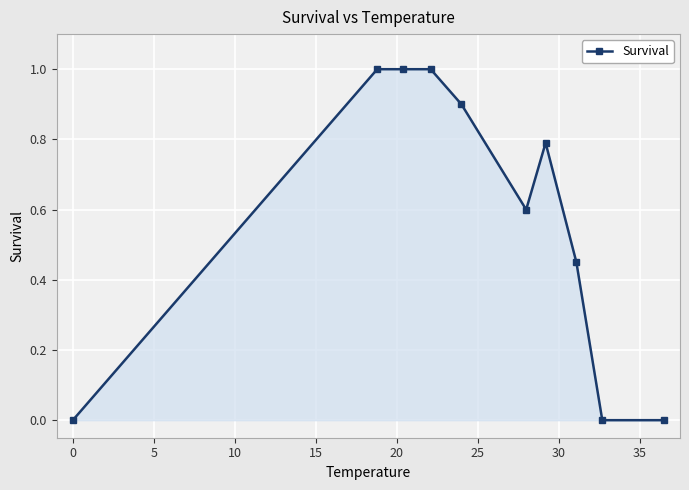

What is the difference between the second highest and second lowest values?

1.0